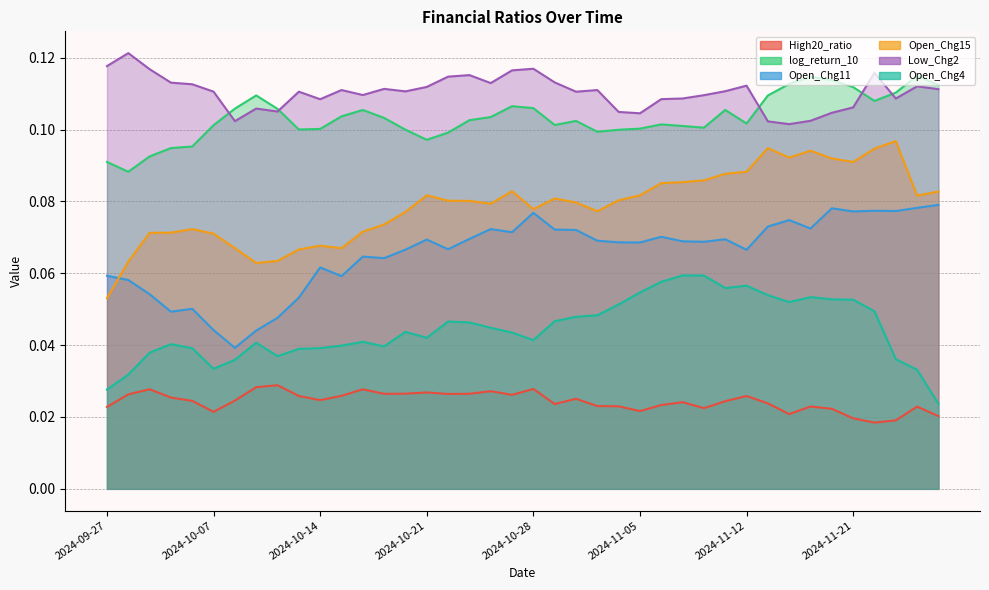

How many interior local valleys does the Low_Chg2 series have?

10